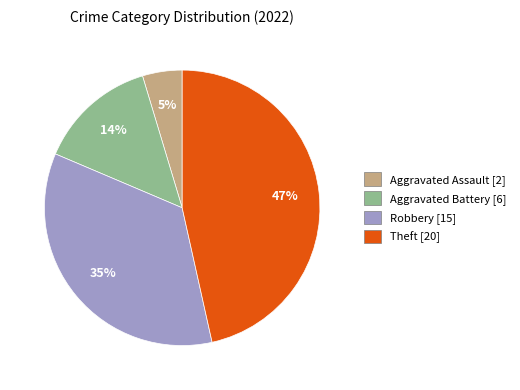

Is there a majority slice in this chart?

No